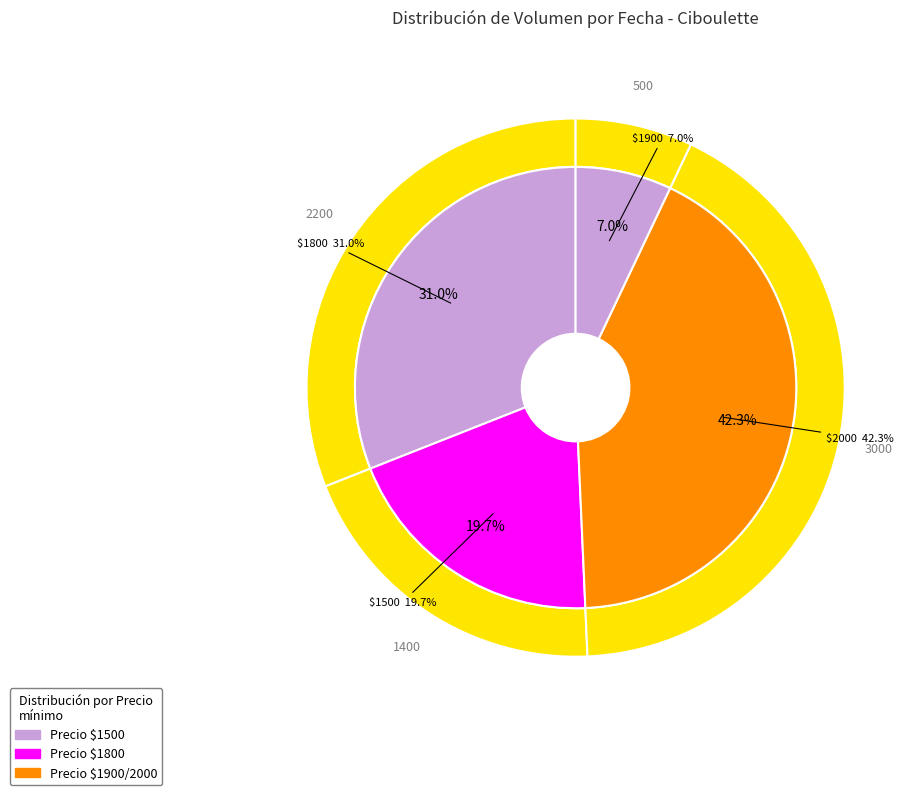

Does any single category account for the majority?

No